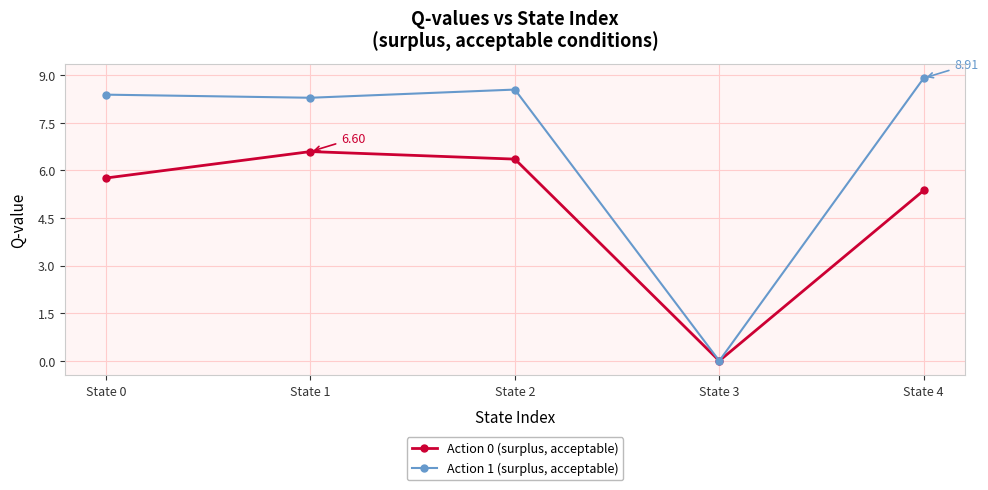

At which label does Action 0 (surplus, acceptable) first exceed 5?

State 0